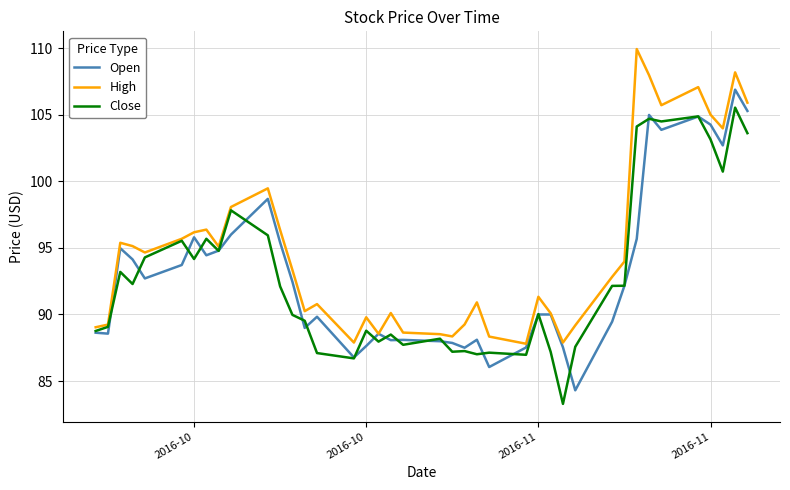

Which series has the largest total across all categories?

High